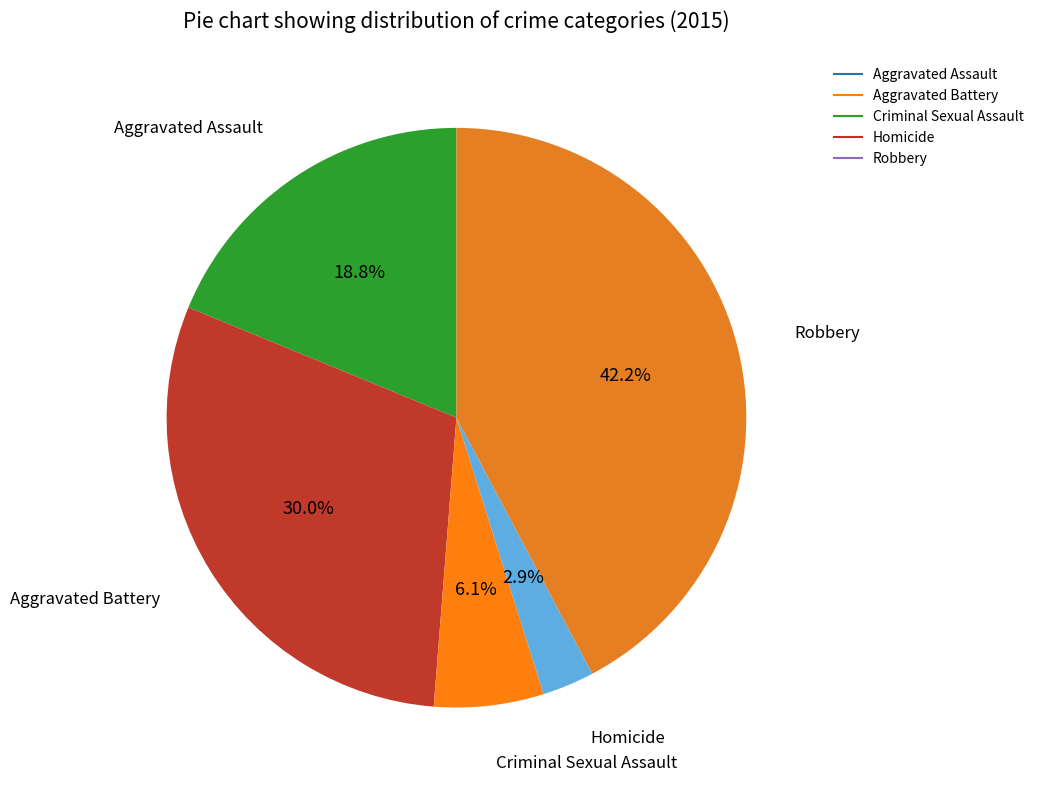

To the nearest percent, what is the average slice percentage?

20%